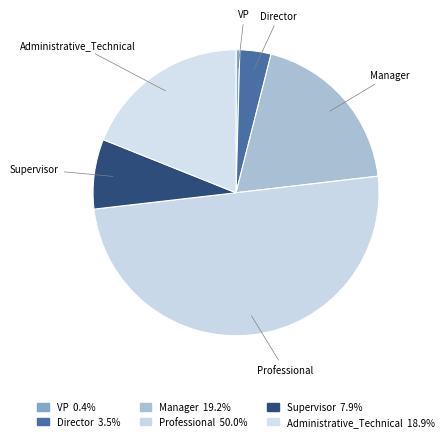

What is the largest slice in the pie chart?

Professional